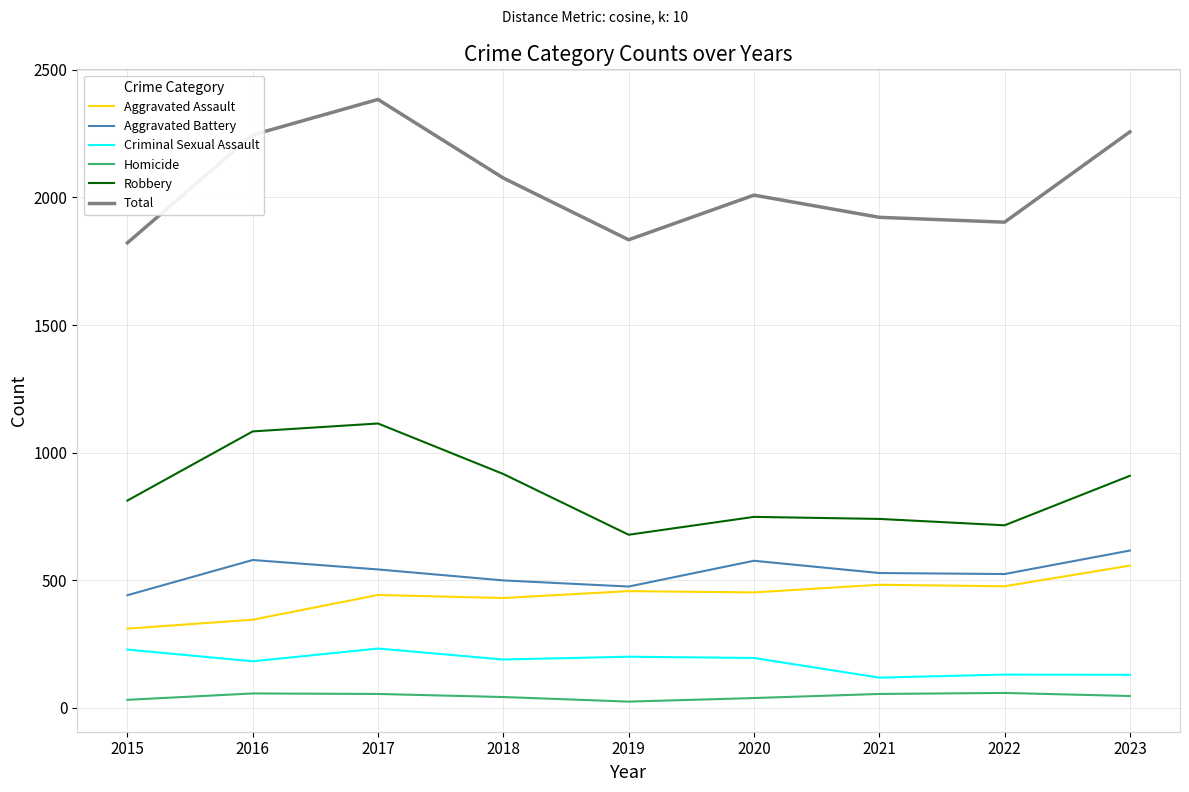

True or false: Aggravated Battery and Total cross at least once.

False